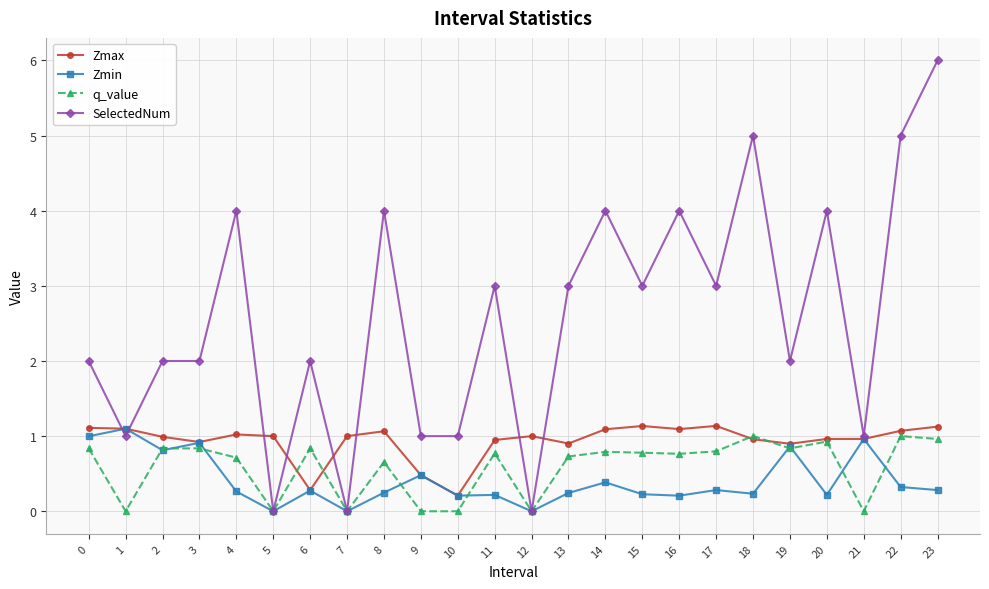

What is the total value across all series at 6?

3.4